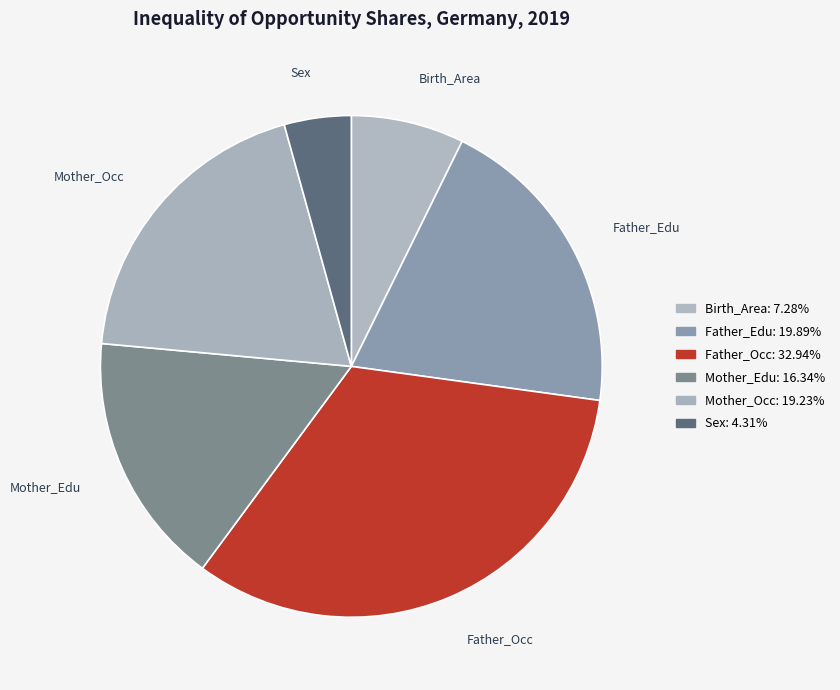

Is it true that Birth_Area is 1% of the pie?

False